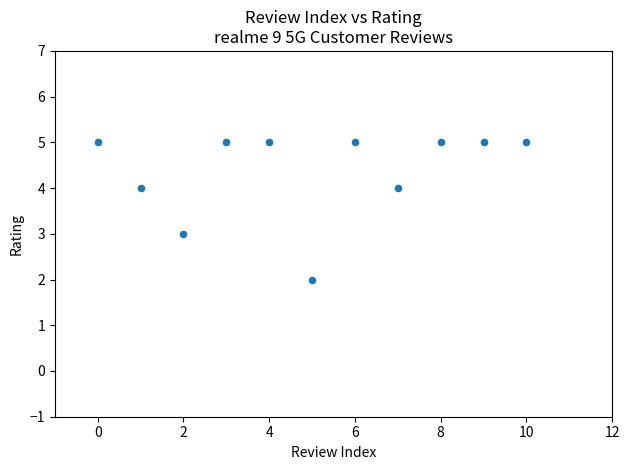

What is the average Y value?

4